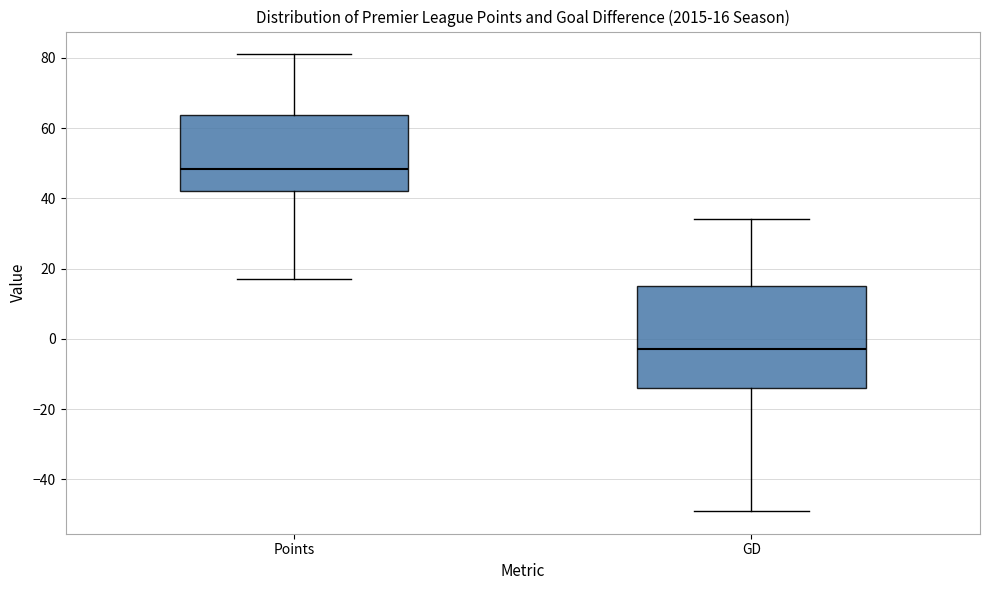

Comparing the boxes themselves (not the whiskers), which one is the tallest?

GD